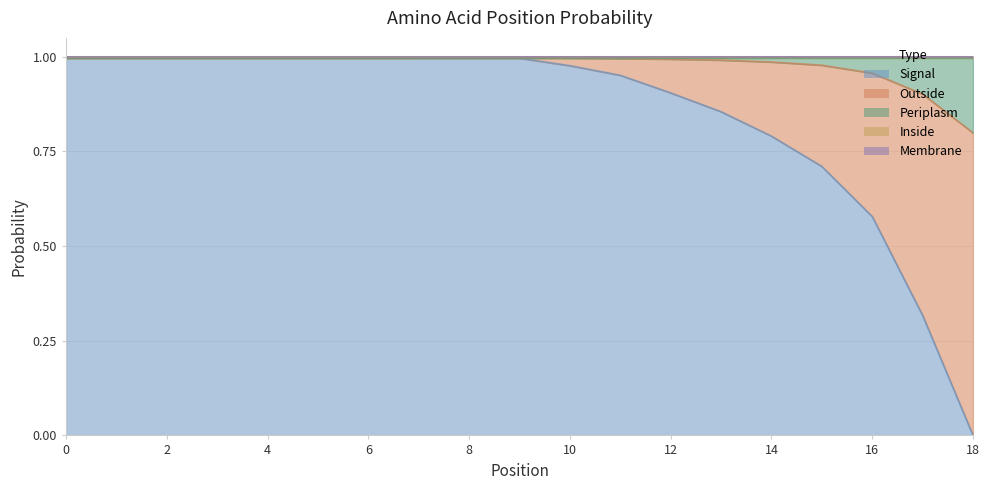

Reading left to right, what are all the values shown in this chart?

Signal: 1.0	1.0	1.0	1.0	1.0	1.0	1.0	1.0	1.0	1.0	1.0	1.0	0.9	0.9	0.8	0.7	0.6	0.3	0.0
Periplasm: 0.0	0.0	0.0	0.0	0.0	0.0	0.0	0.0	0.0	0.0	0.0	0.0	0.0	0.0	0.0	0.0	0.0	0.1	0.2
Outside: 0.0	0.0	0.0	0.0	0.0	0.0	0.0	0.0	0.0	0.0	0.0	0.0	0.1	0.1	0.2	0.3	0.4	0.6	0.8
Membrane: 0.0	0.0	0.0	0.0	0.0	0.0	0.0	0.0	0.0	0.0	0.0	0.0	0.0	0.0	0.0	0.0	0.0	0.0	0.0
Inside: 0.0	0.0	0.0	0.0	0.0	0.0	0.0	0.0	0.0	0.0	0.0	0.0	0.0	0.0	0.0	0.0	0.0	0.0	0.0